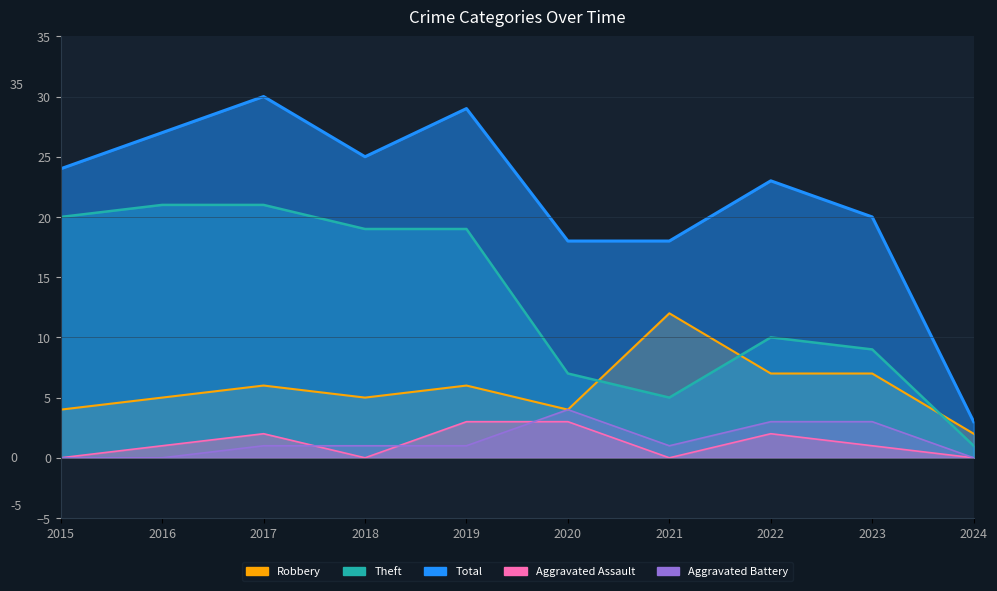

Where is the first local minimum for Total?

2018